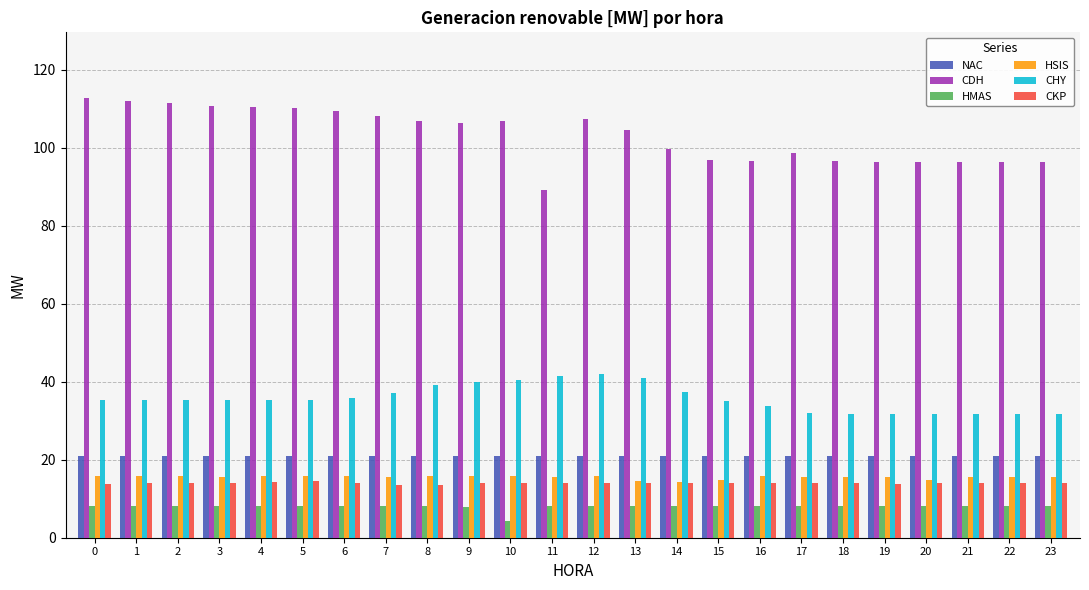

What is the sum of all HMAS values?

191.1